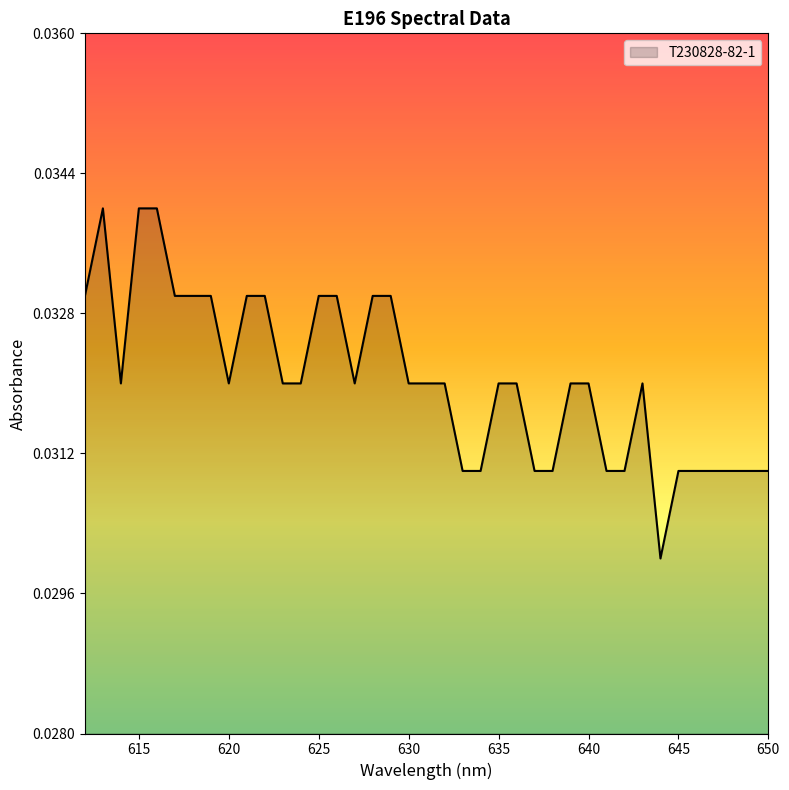

List the labels in order of value, smallest first.

644, 650, 649, 648, 647, 646, 645, 642, 641, 638, 637, 634, 633, 643, 640, 639, 636, 635, 632, 631, 630, 627, 624, 623, 620, 614, 629, 628, 626, 625, 622, 621, 619, 618, 617, 612, 616, 615, 613